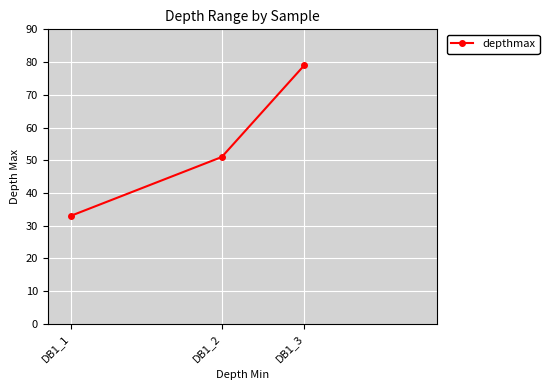

Reading right to left, what are all the values shown in this chart?

79	51	33